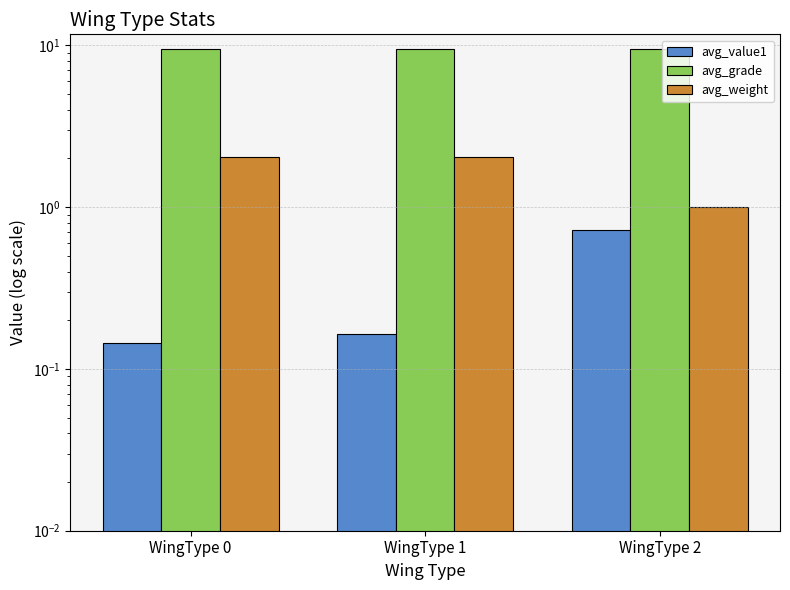

What is the spread (max minus min) of values at WingType 0?

9.4